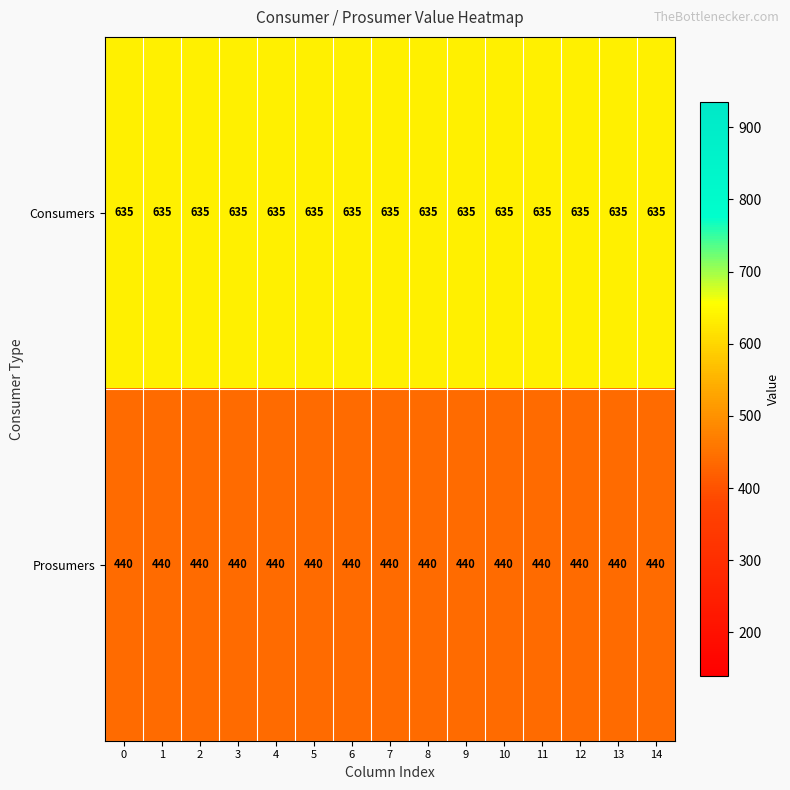

What is the difference between the highest and lowest values at 1?

195